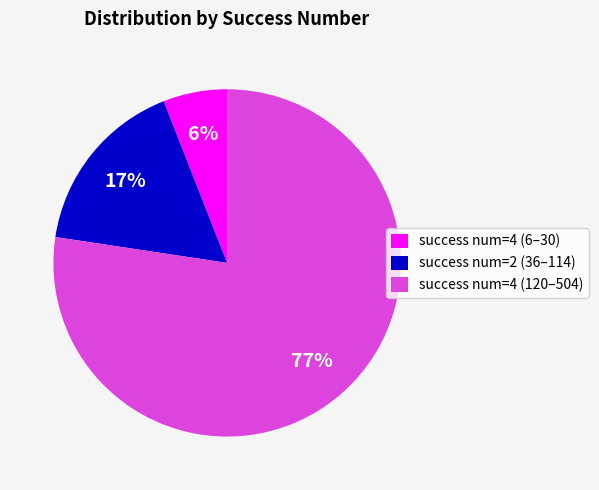

Combined, do success num=2 (36–114) and success num=4 (6–30) account for over 50%?

No